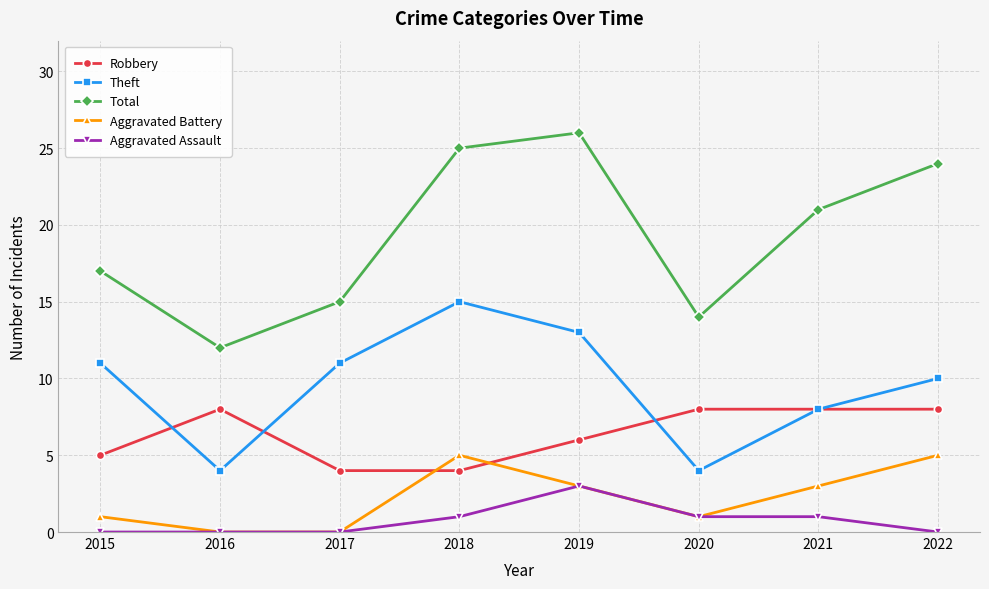

Rank the series by their maximum value, from lowest to highest.

Aggravated Assault, Aggravated Battery, Robbery, Theft, Total